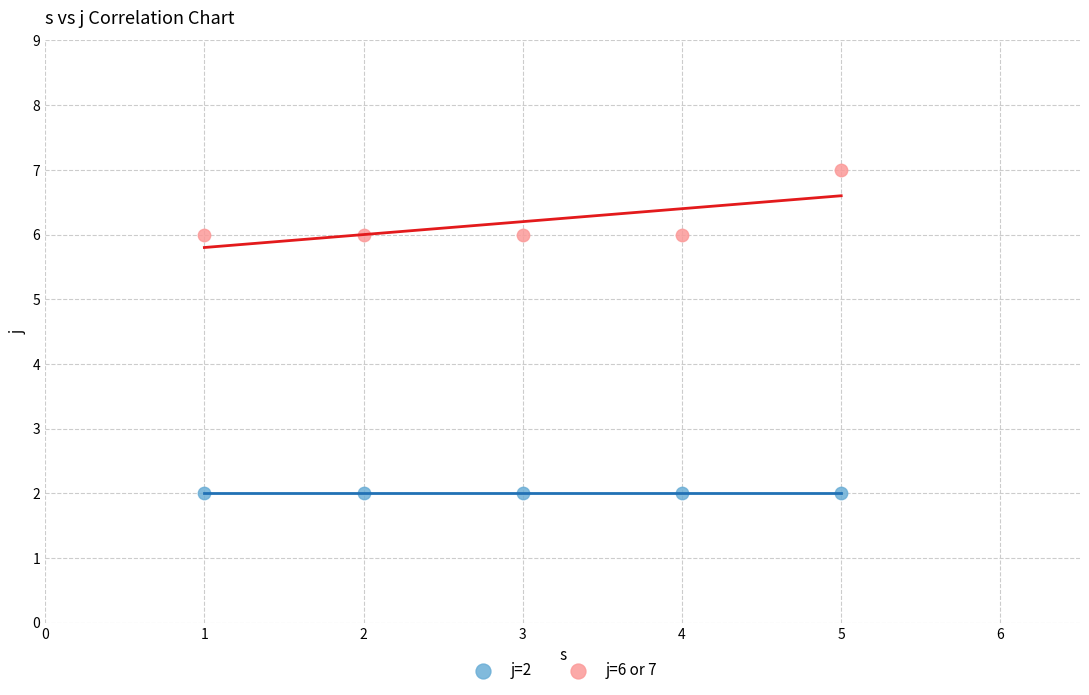

Which series contains the highest Y value?

j=6 or 7